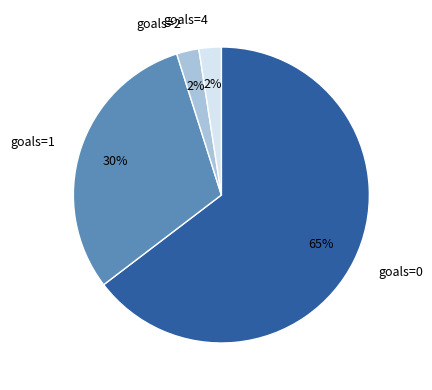

To the nearest percent, what is the average slice percentage?

25%